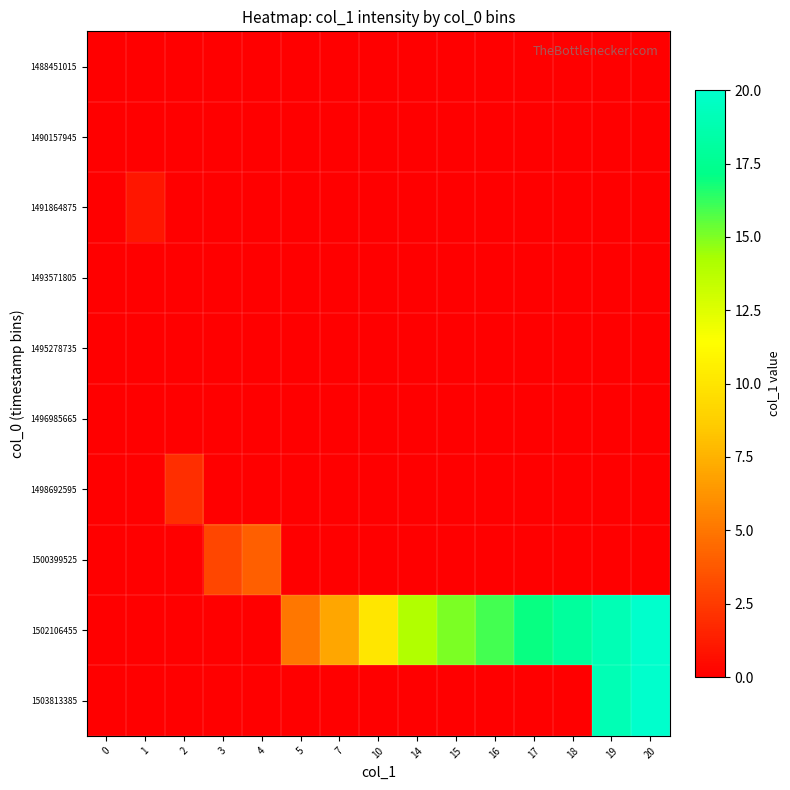

Count the number of categories in the chart.

15